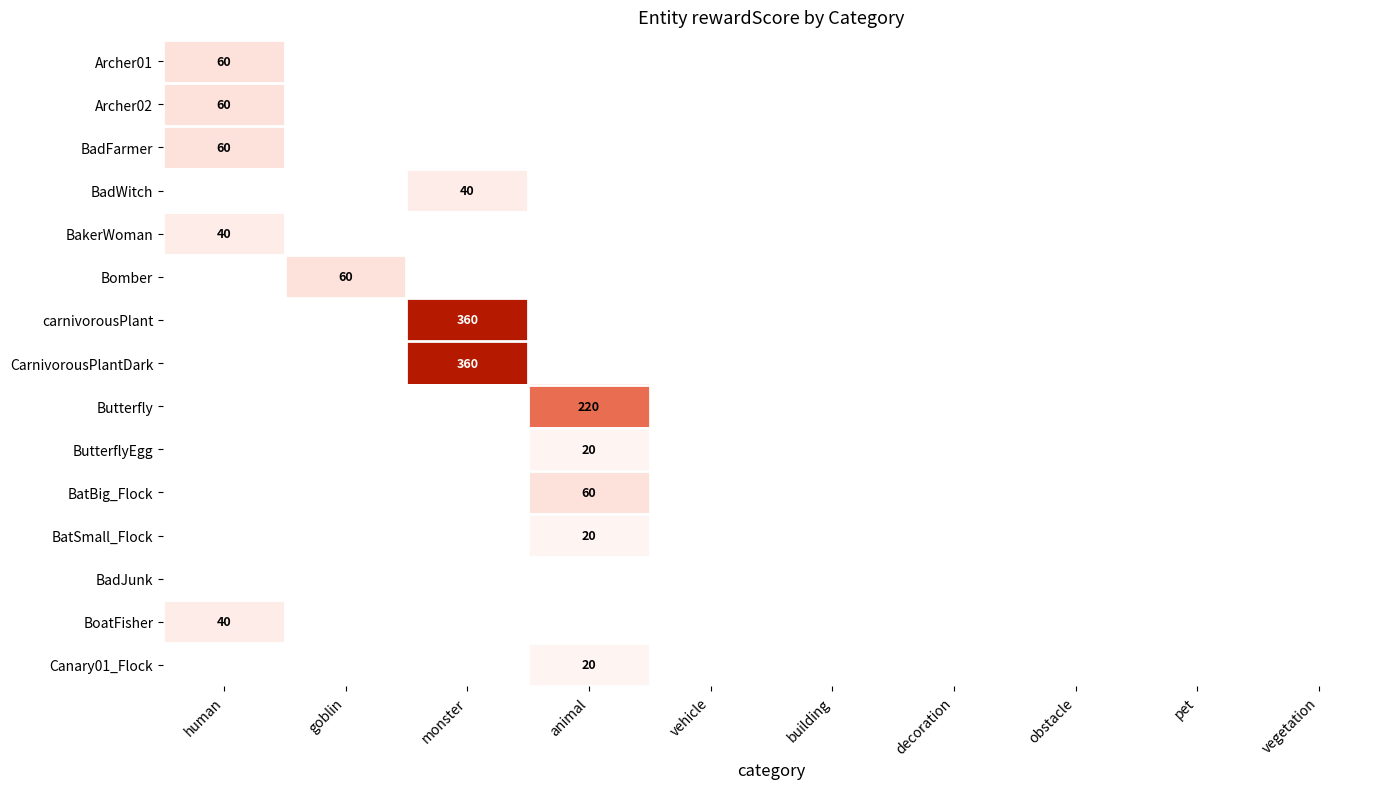

The BadWitch series shows 24 at building. True or false?

False